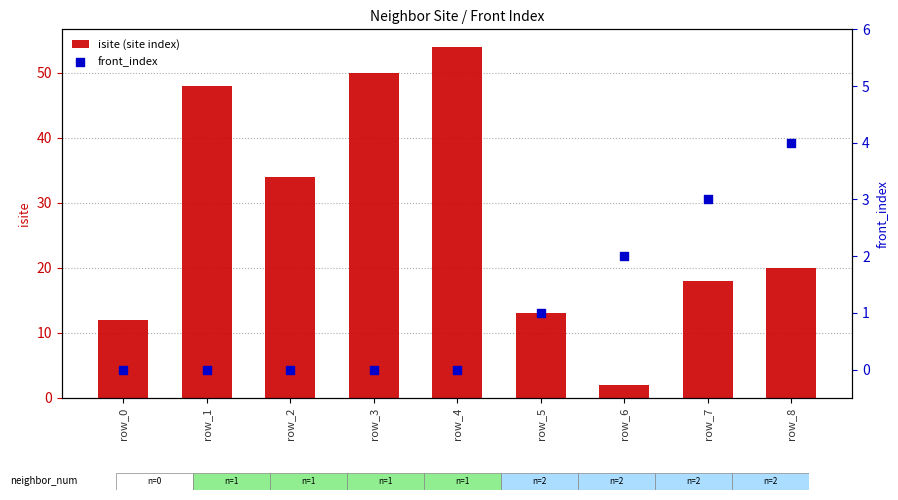

Is the value of isite (site index) at row_3 greater than the value of front_index at row_8?

Yes